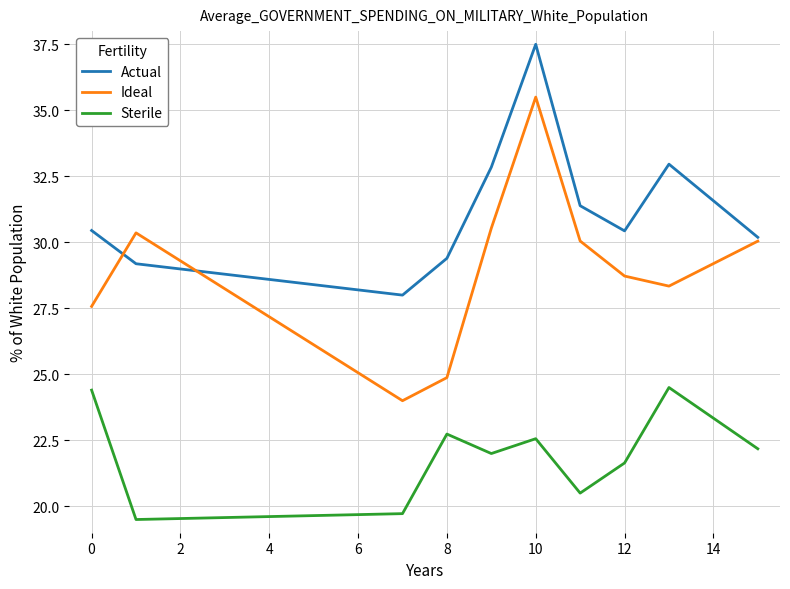

True or false: Sterile and Actual intersect in this chart.

False